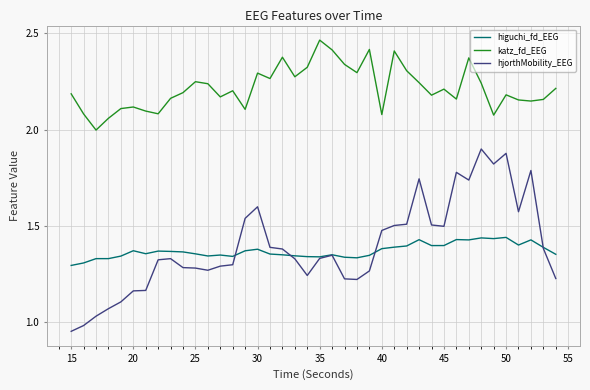

True or false: hjorthMobility_EEG and katz_fd_EEG intersect in this chart.

False